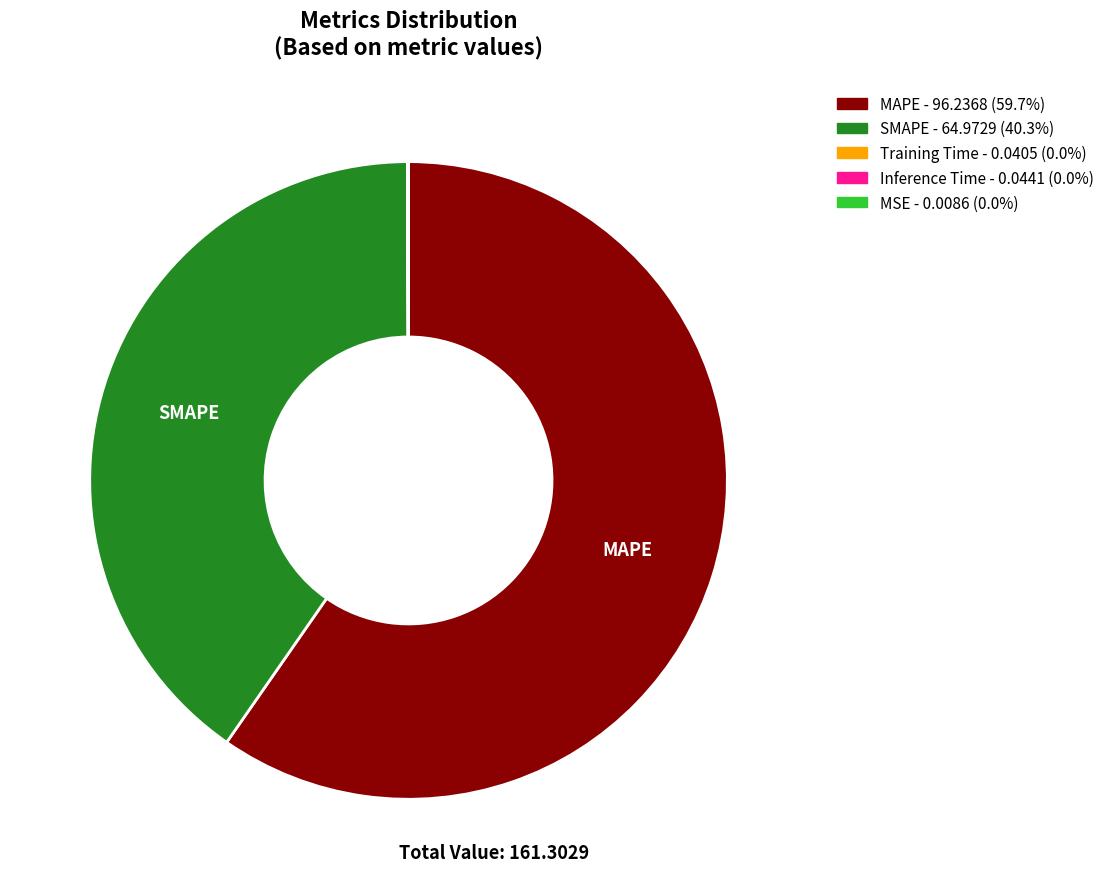

Does any single category account for the majority?

Yes